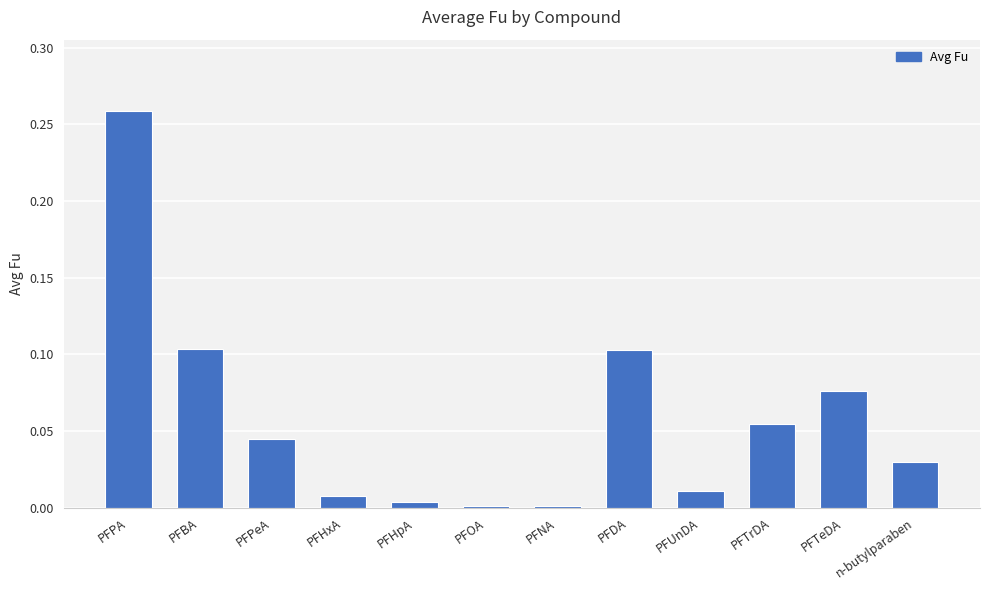

Are the bars horizontal?

No